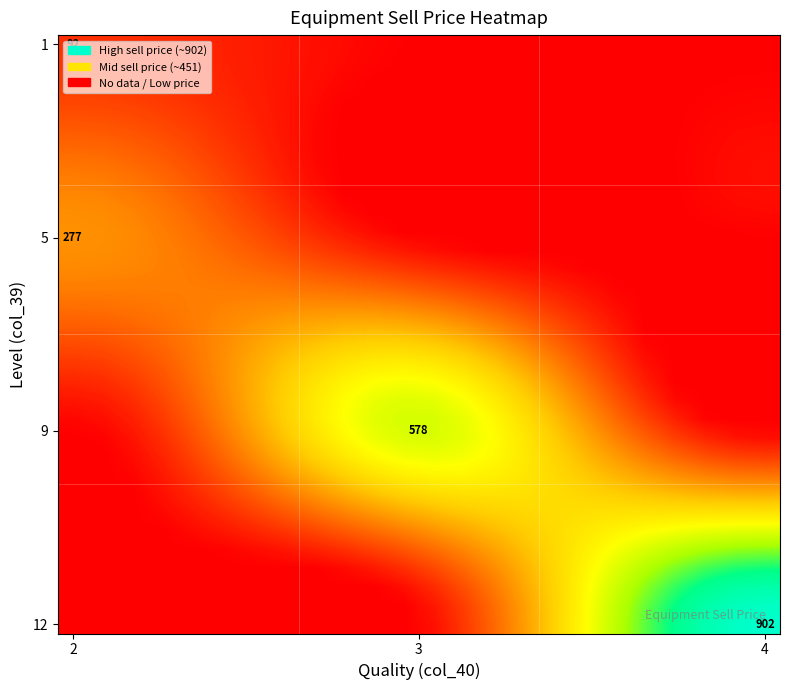

How many data points does each series have?

24